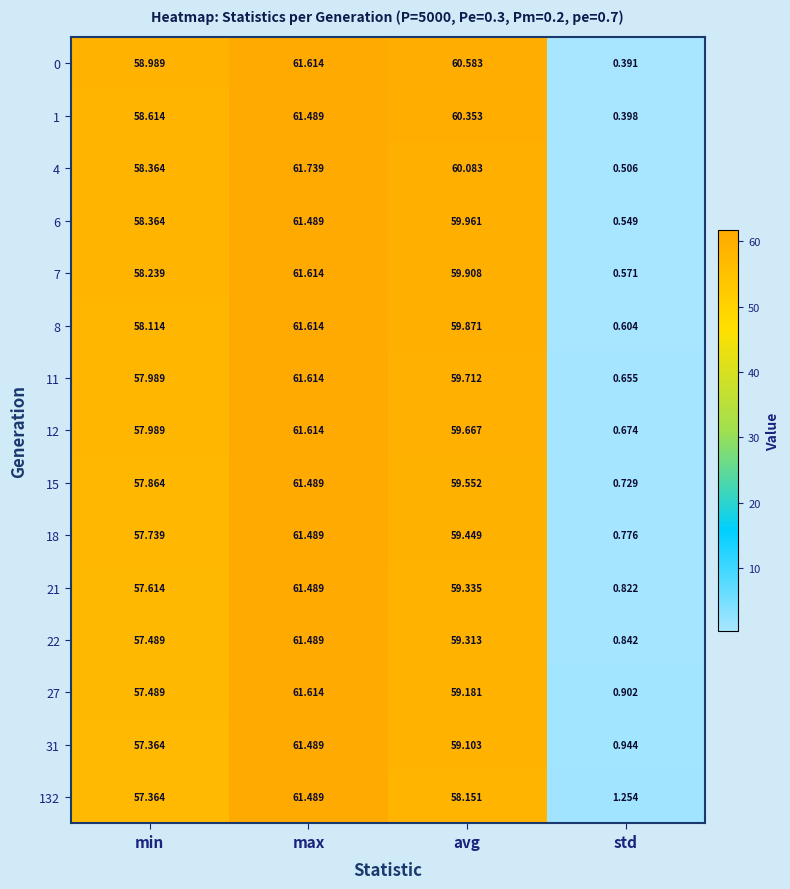

List the labels in order of 8 value, smallest first.

std, min, avg, max